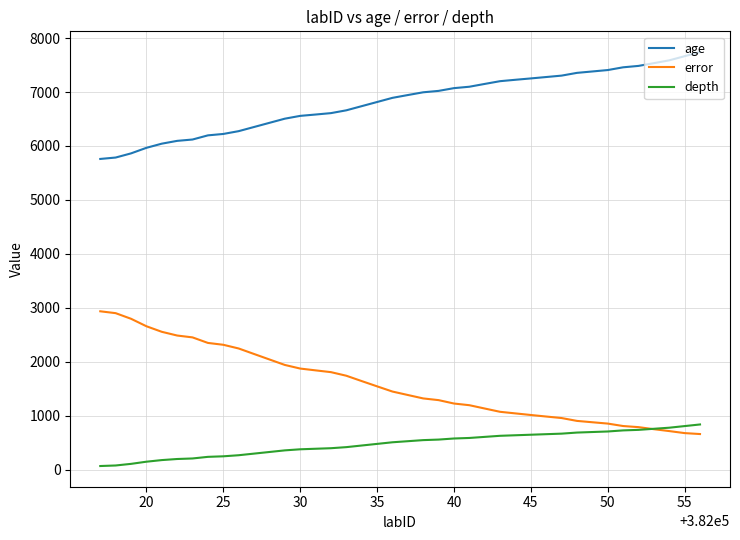

List the series in order of their peak value, highest first.

age, error, depth